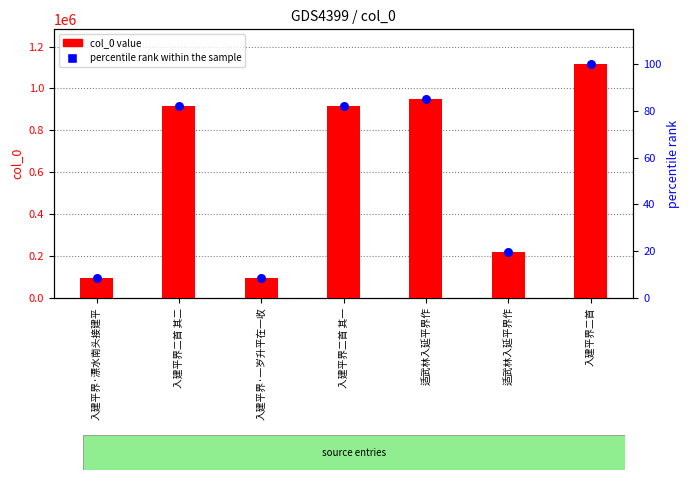

At which category is the sum across all series the highest?

入建平界二首